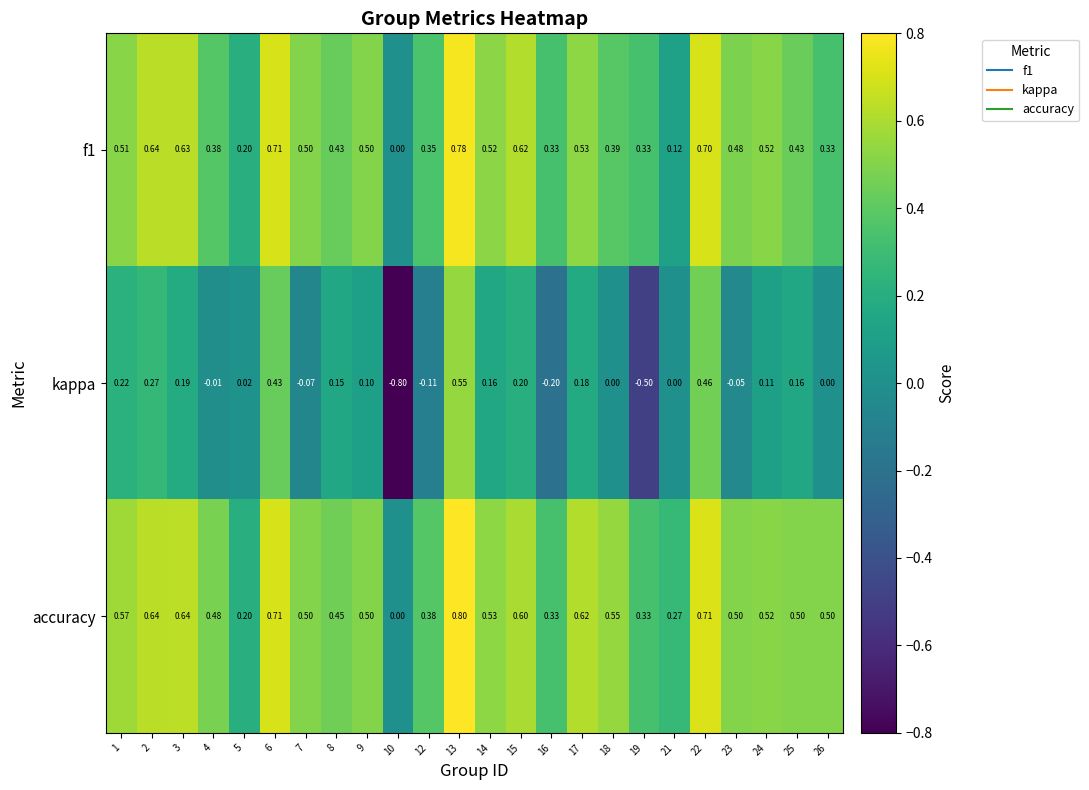

Between 2 and 3, which series saw the biggest shift?

kappa